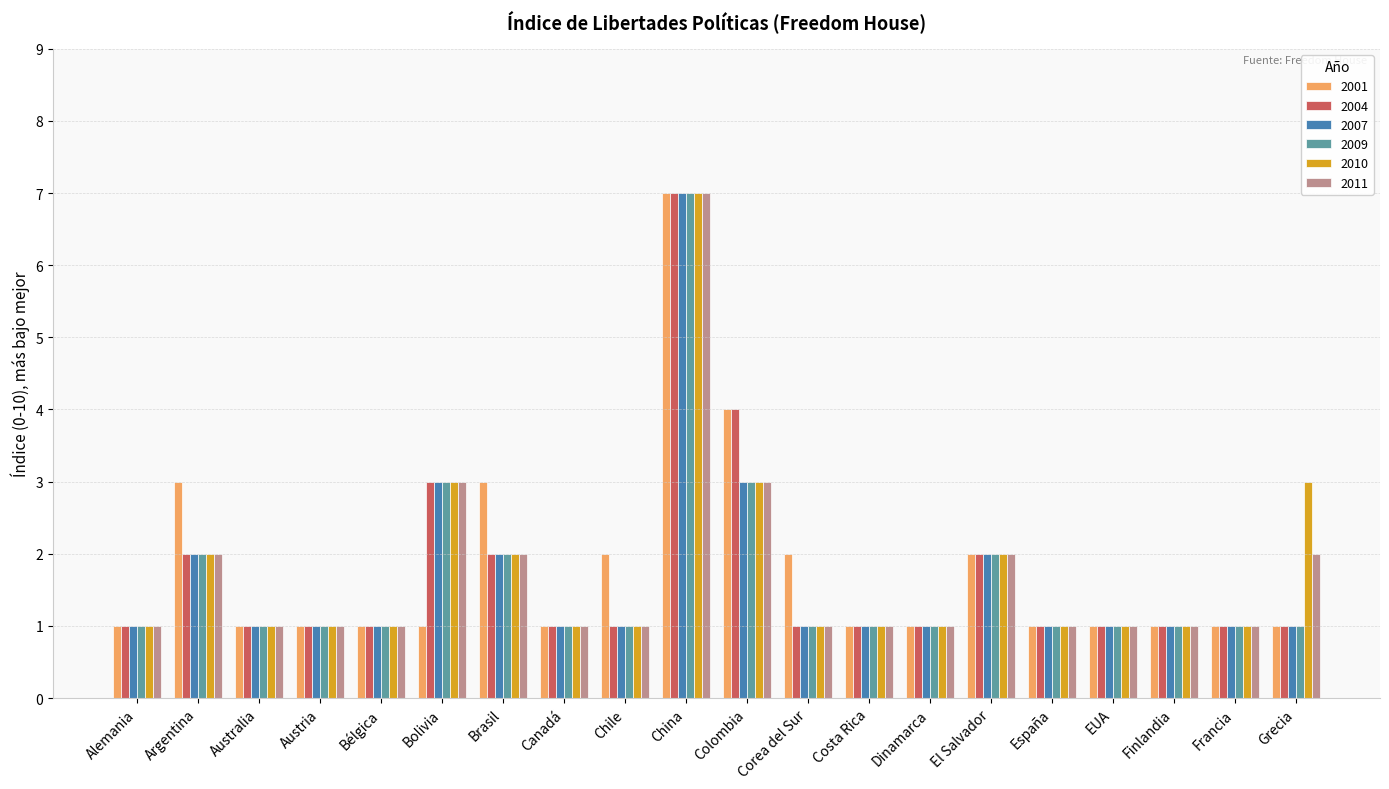

Is it true that 2001 equals 1 at Finlandia?

True